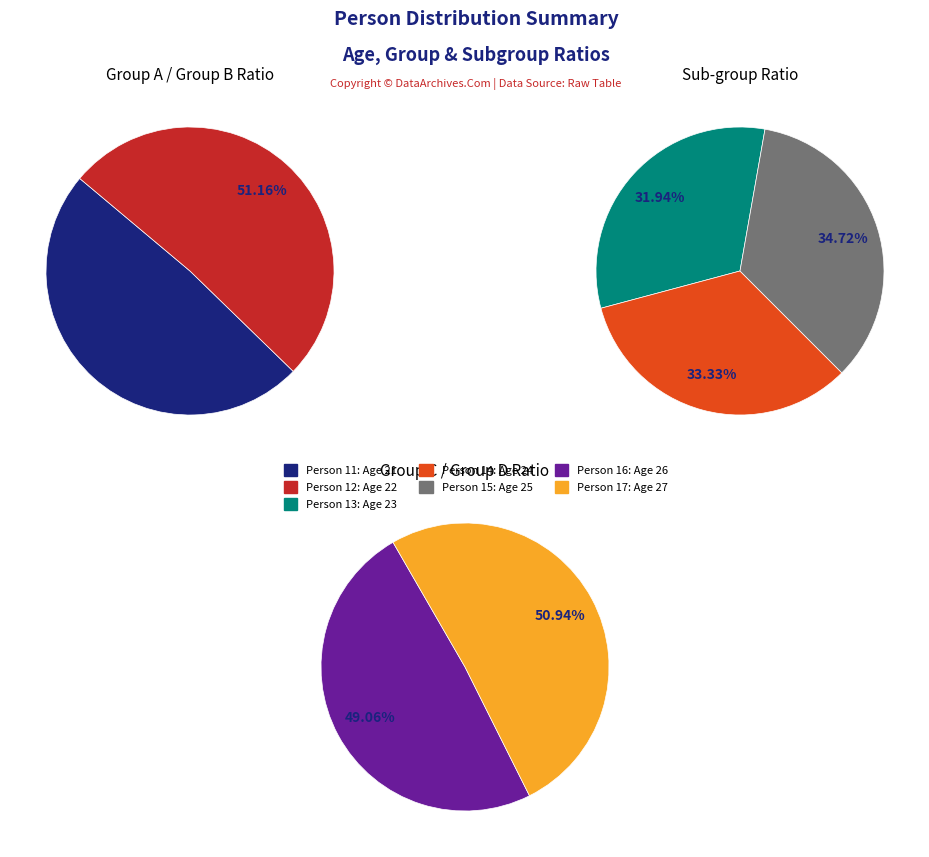

How many slices are in this pie chart?

7